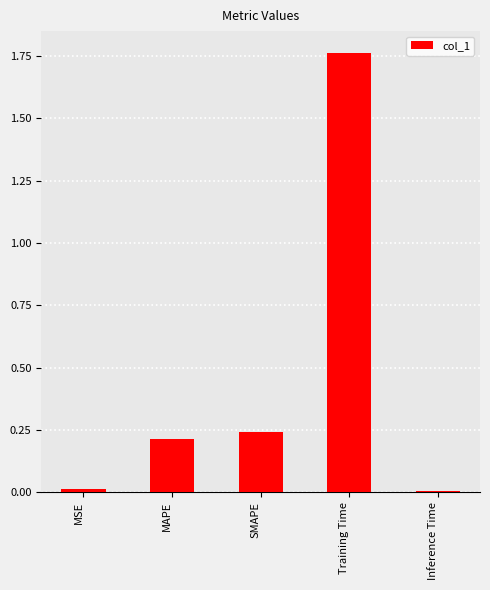

Which category has the highest value across all series?

Training Time